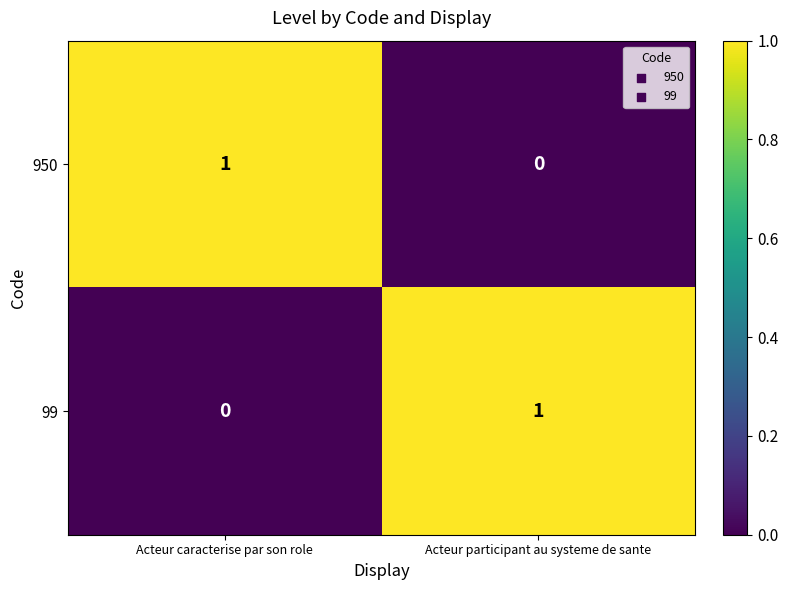

List the labels in order of 950 value, largest first.

Acteur caracterise par son role, Acteur participant au systeme de sante